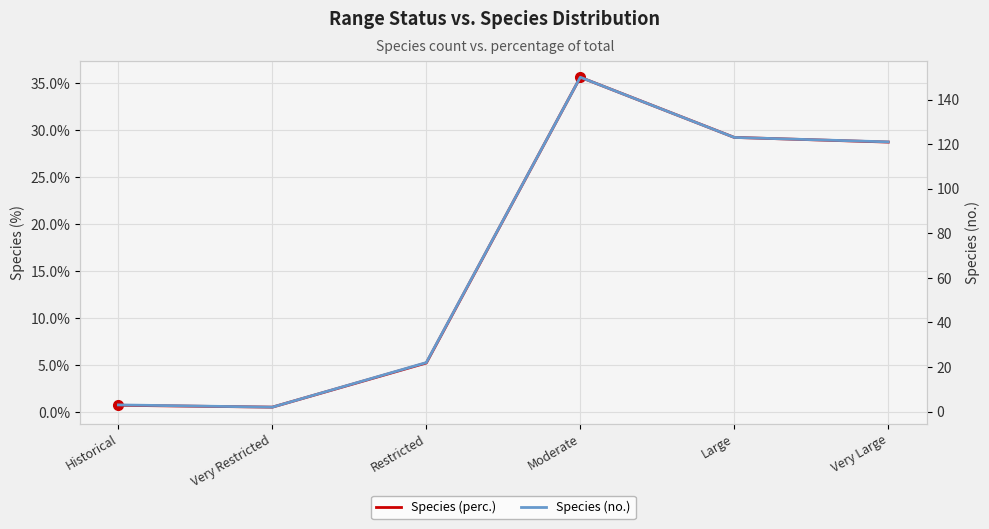

Reading right to left, list all the values displayed in this chart.

Species (perc.): Very Large=28.7	Large=29.2	Moderate=35.6	Restricted=5.2	Very Restricted=0.5	Historical=0.7
Species (no.): Very Large=121.0	Large=123.0	Moderate=150.0	Restricted=22.0	Very Restricted=2.0	Historical=3.0